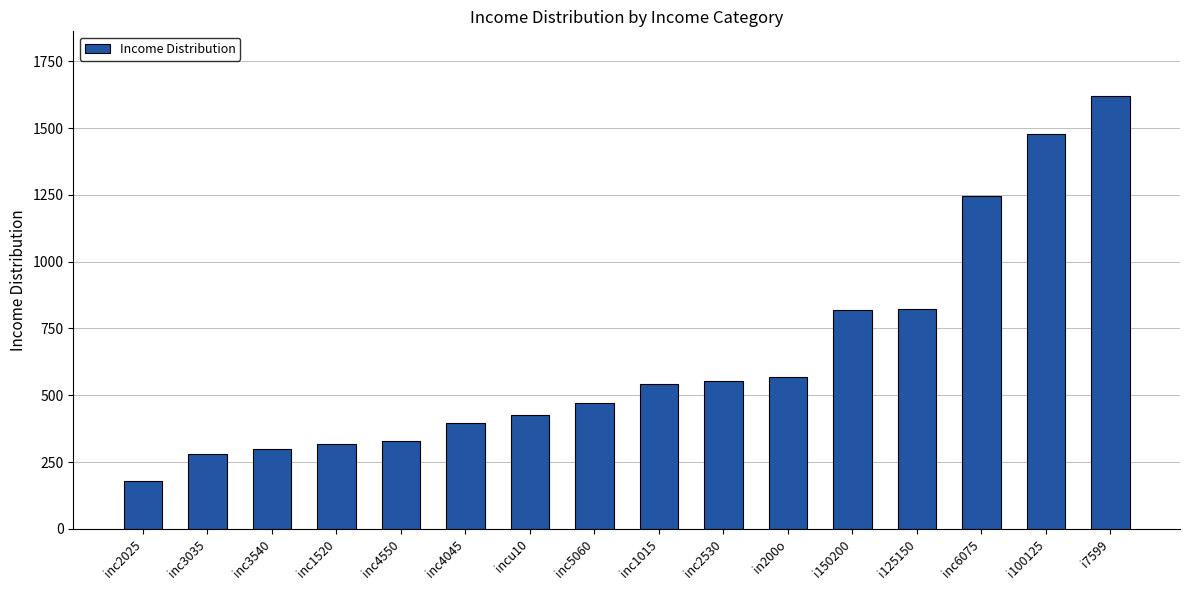

Does the chart contain any negative values?

No